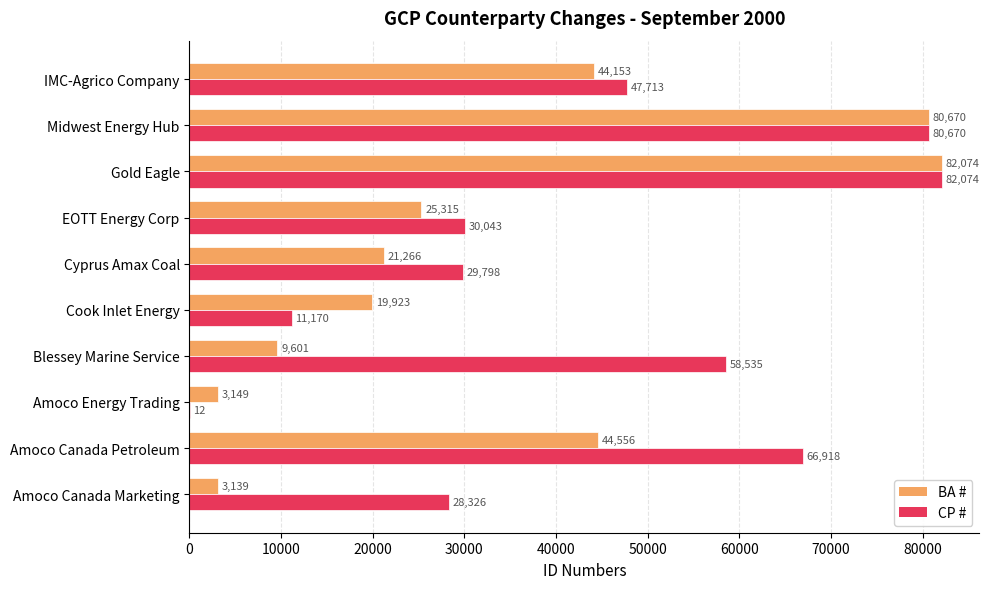

What is the highest value of the CP # series?

82074